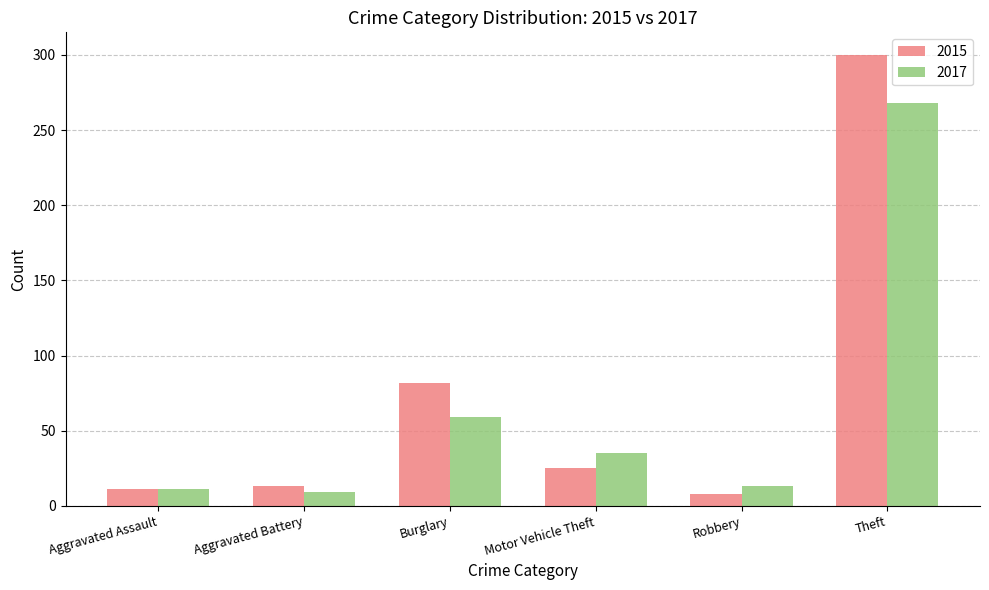

The value of 2017 at Robbery is 13. True or false?

True